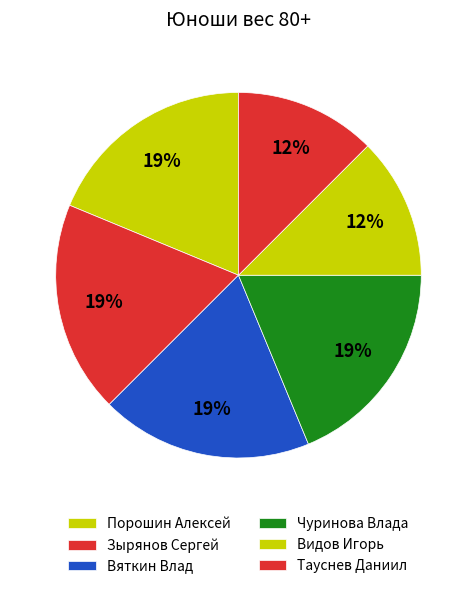

What is the change in value from Вяткин Влад to Тауснев Даниил?

-1